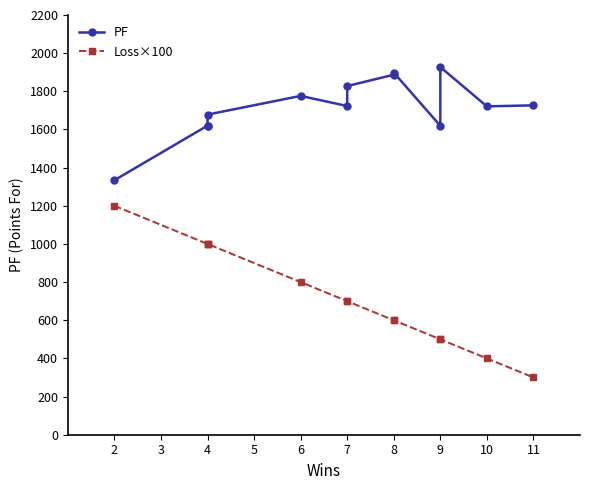

The value of PF at 7 is 2774.9. True or false?

False